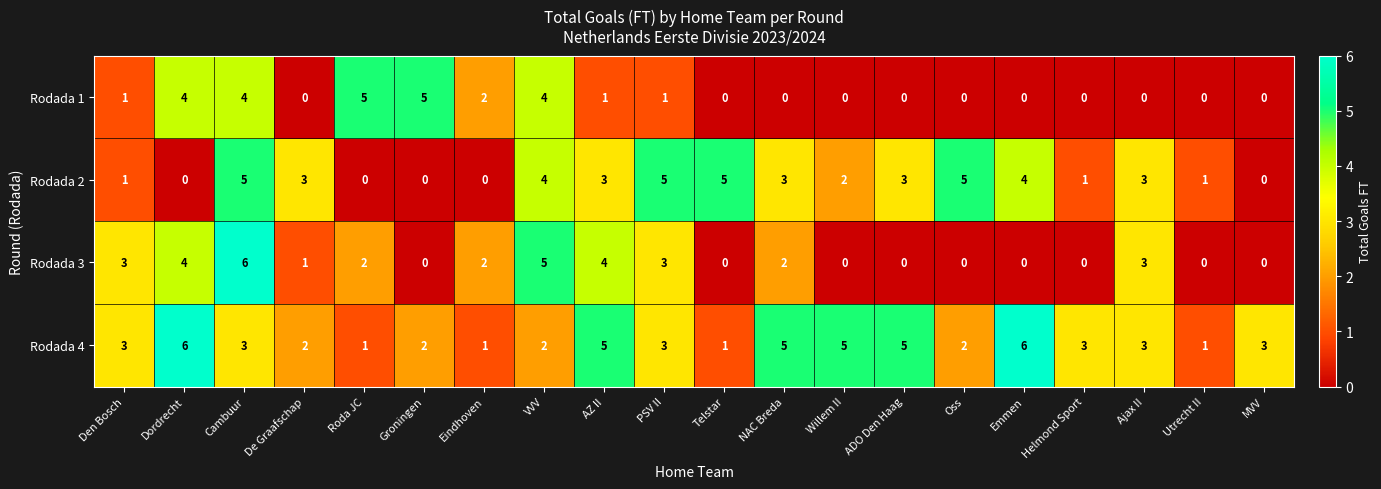

Which series has the largest total across all categories?

Rodada 4